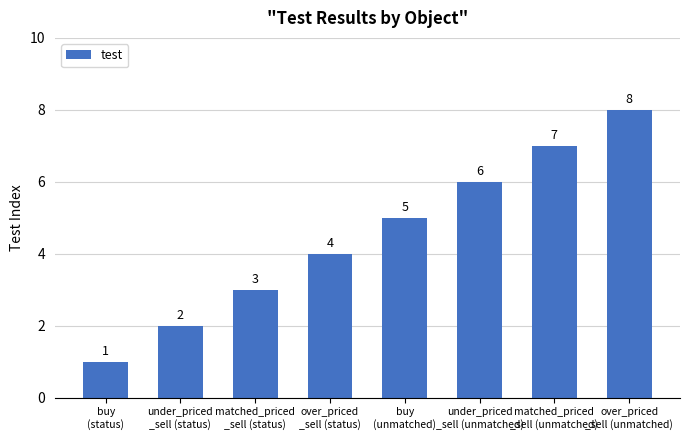

What is the smallest value displayed?

1